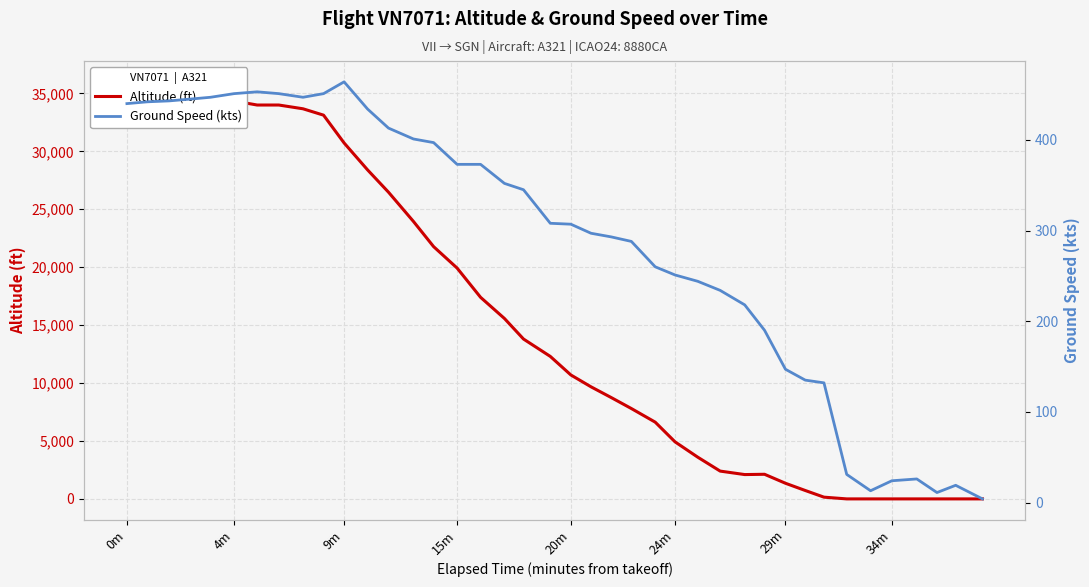

How many intersections are there between Ground Speed (kts) and Altitude (ft)?

1